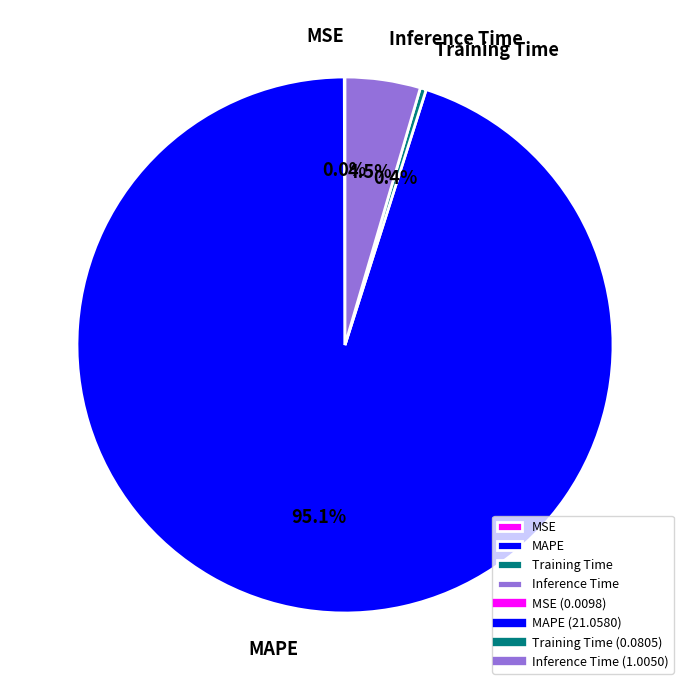

Which category has the biggest portion of the pie?

MAPE